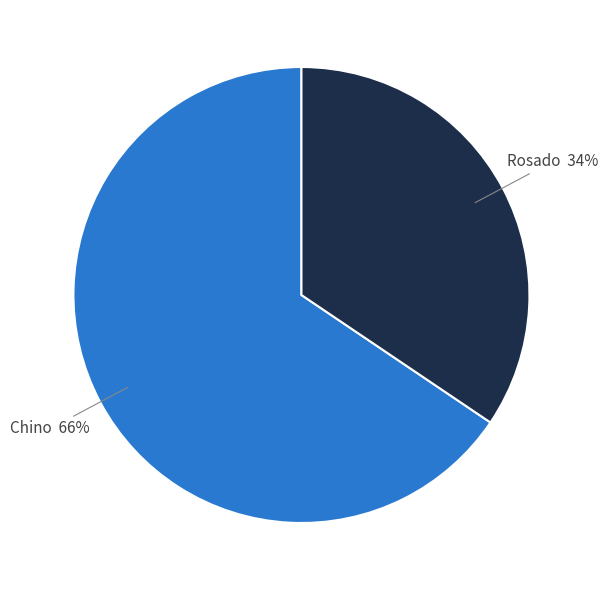

Which has a higher value, Chino or Rosado?

Chino